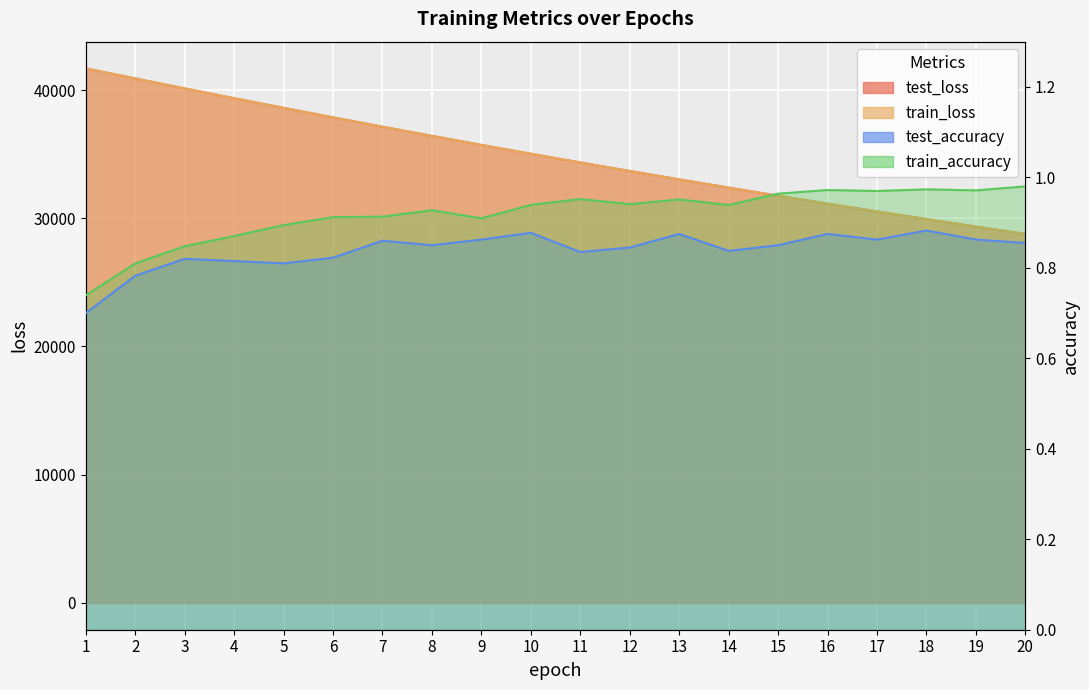

How many interior local valleys does the test_accuracy series have?

5